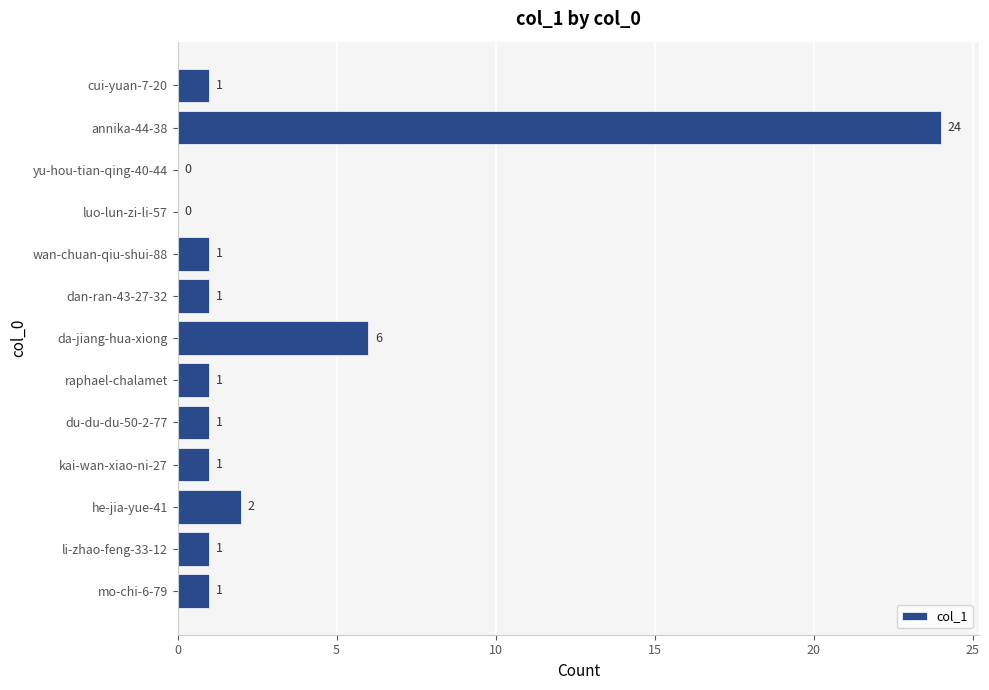

Reading top to bottom, transcribe all the data shown in this chart.

cui-yuan-7-20=1	annika-44-38=24	yu-hou-tian-qing-40-44=0	luo-lun-zi-li-57=0	wan-chuan-qiu-shui-88=1	dan-ran-43-27-32=1	da-jiang-hua-xiong=6	raphael-chalamet=1	du-du-du-50-2-77=1	kai-wan-xiao-ni-27=1	he-jia-yue-41=2	li-zhao-feng-33-12=1	mo-chi-6-79=1